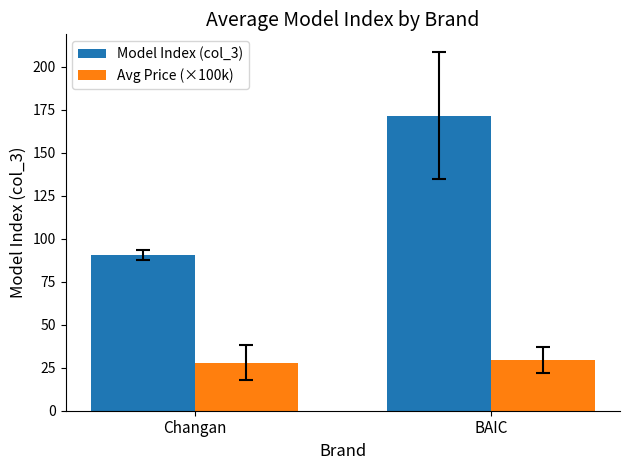

Is the value of Avg Price (×100k) at BAIC greater than the value of Model Index (col_3) at BAIC?

No